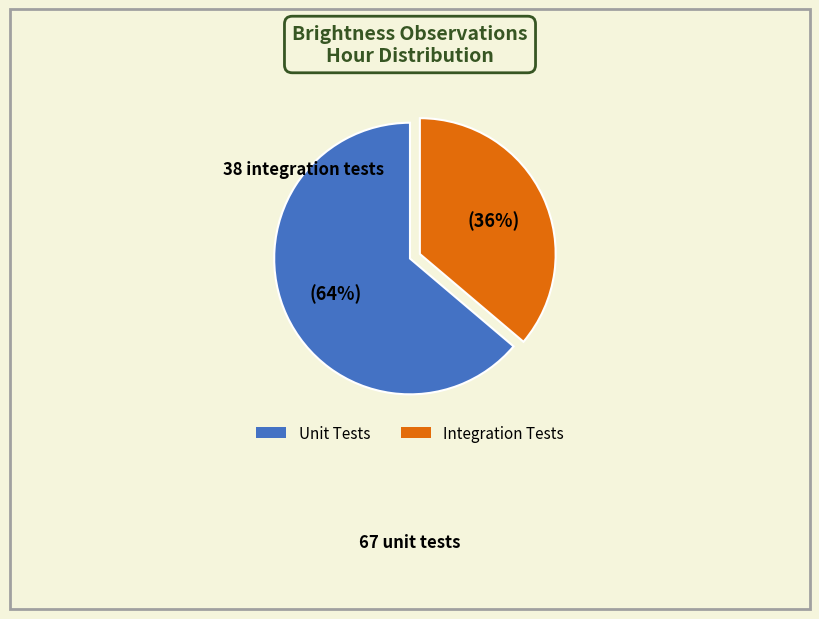

To the nearest percent, what is the difference between the largest and smallest slice percentages?

28%